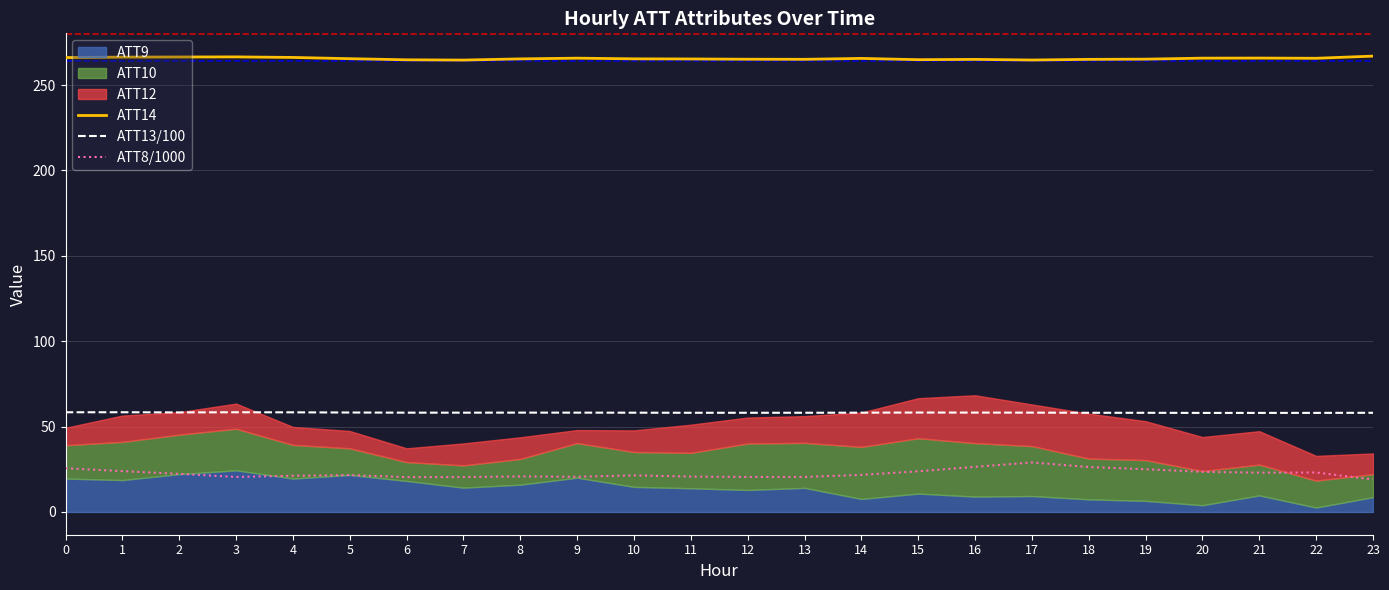

At which category is the sum across all series the highest?

17